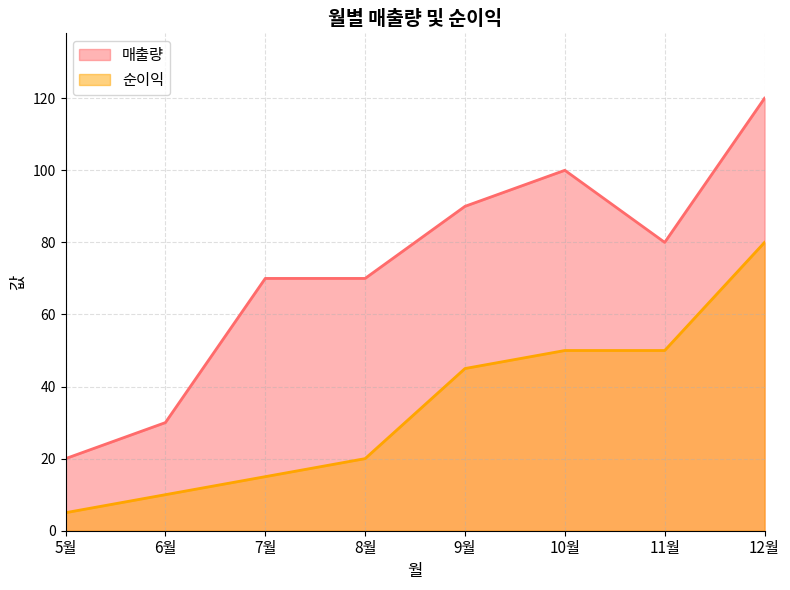

What is the difference between the second highest and second lowest values in the 매출량 series?

70